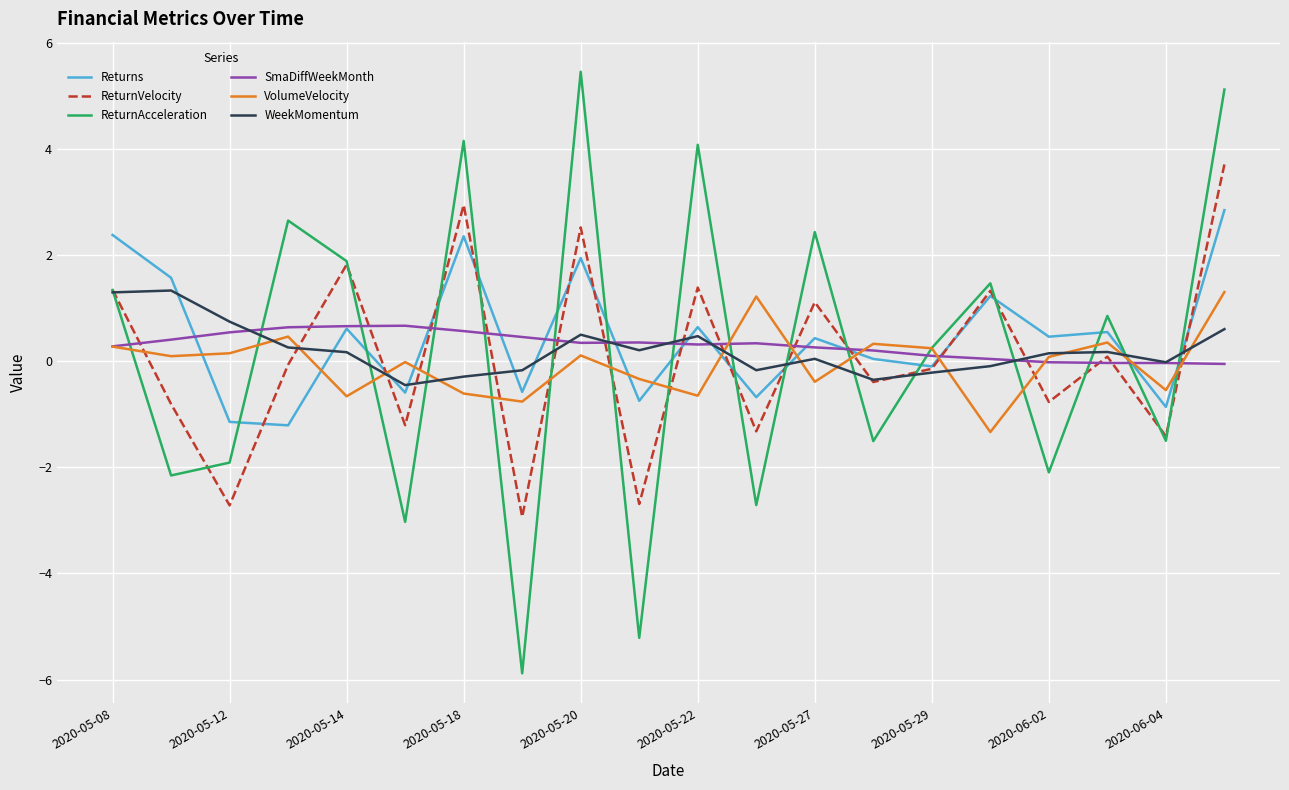

What is the lowest value of the ReturnAcceleration series?

-5.9